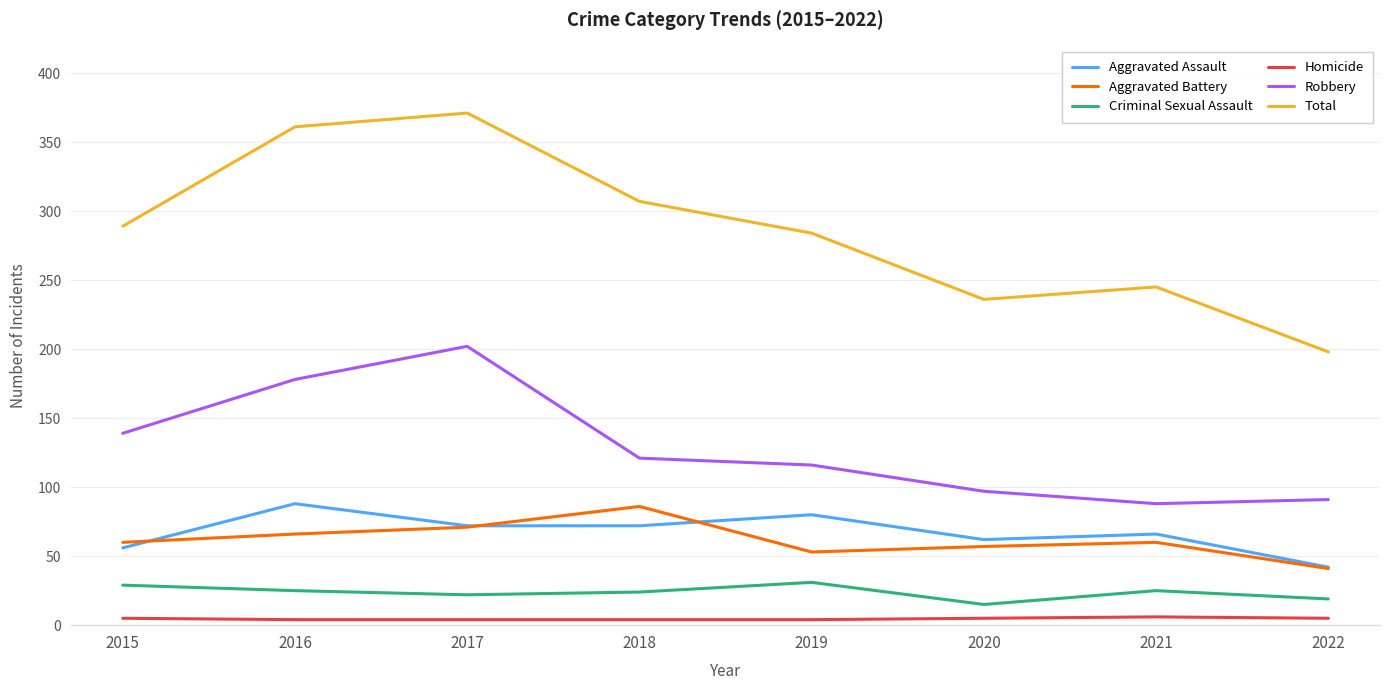

How many lines are shown in the chart?

6